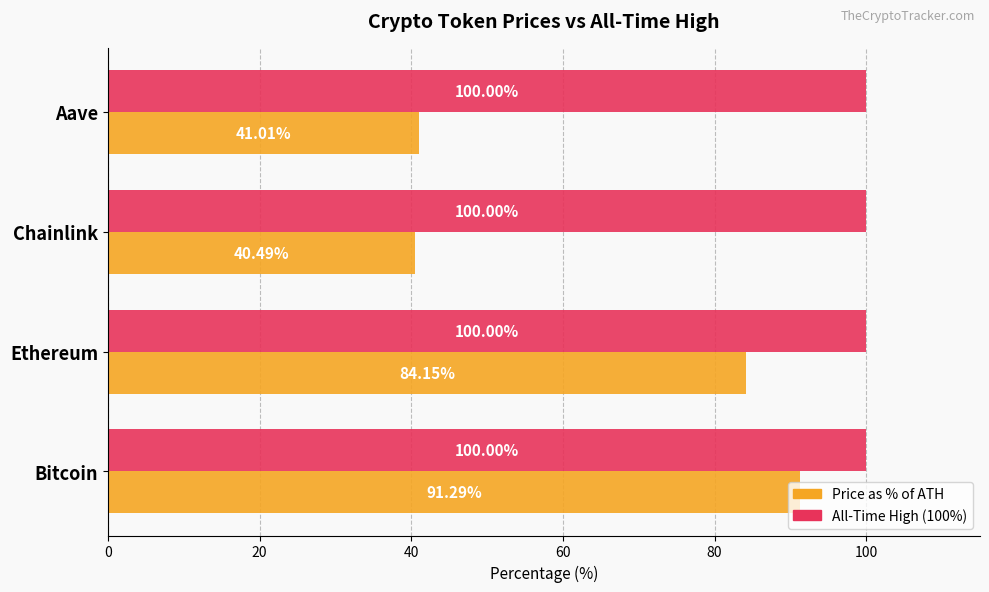

Which category has the lowest value across all series?

Chainlink